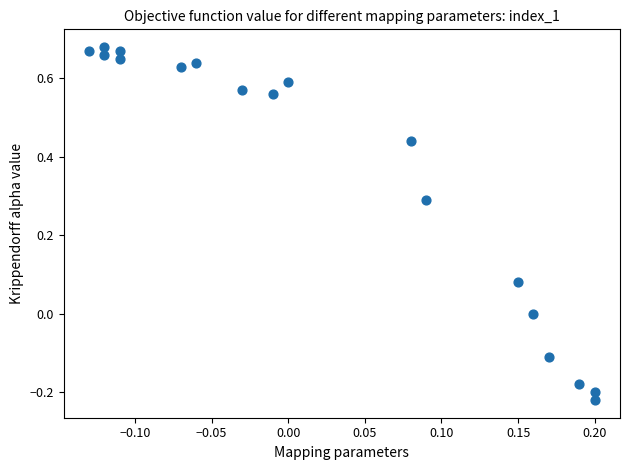

What is the range of Y values (max minus min)?

0.9